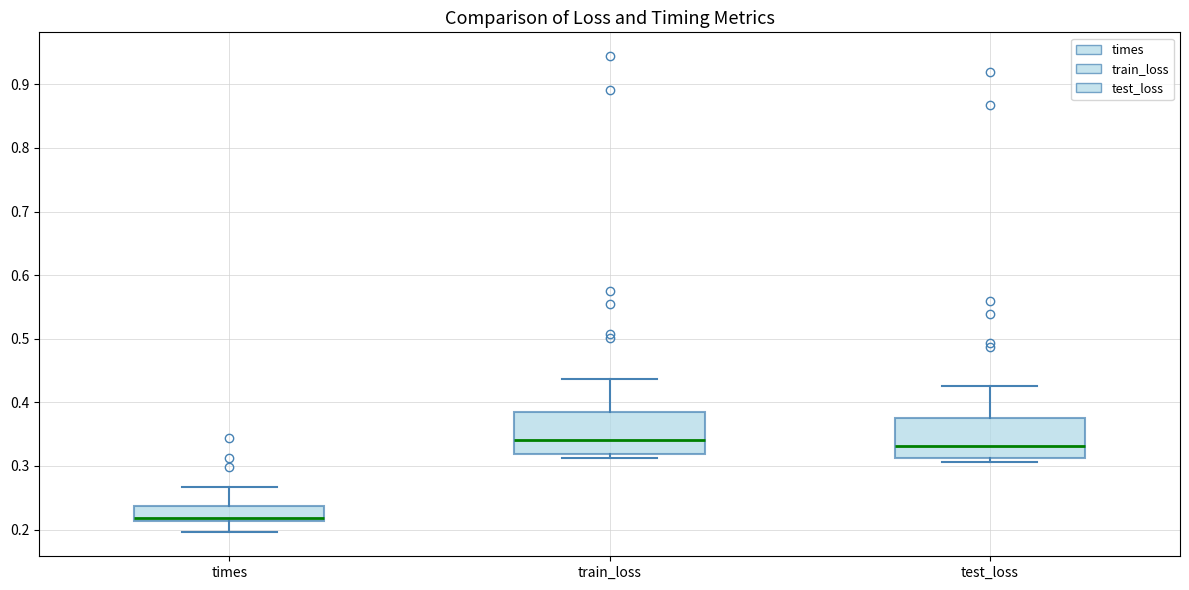

Which box's median line is the lowest?

times